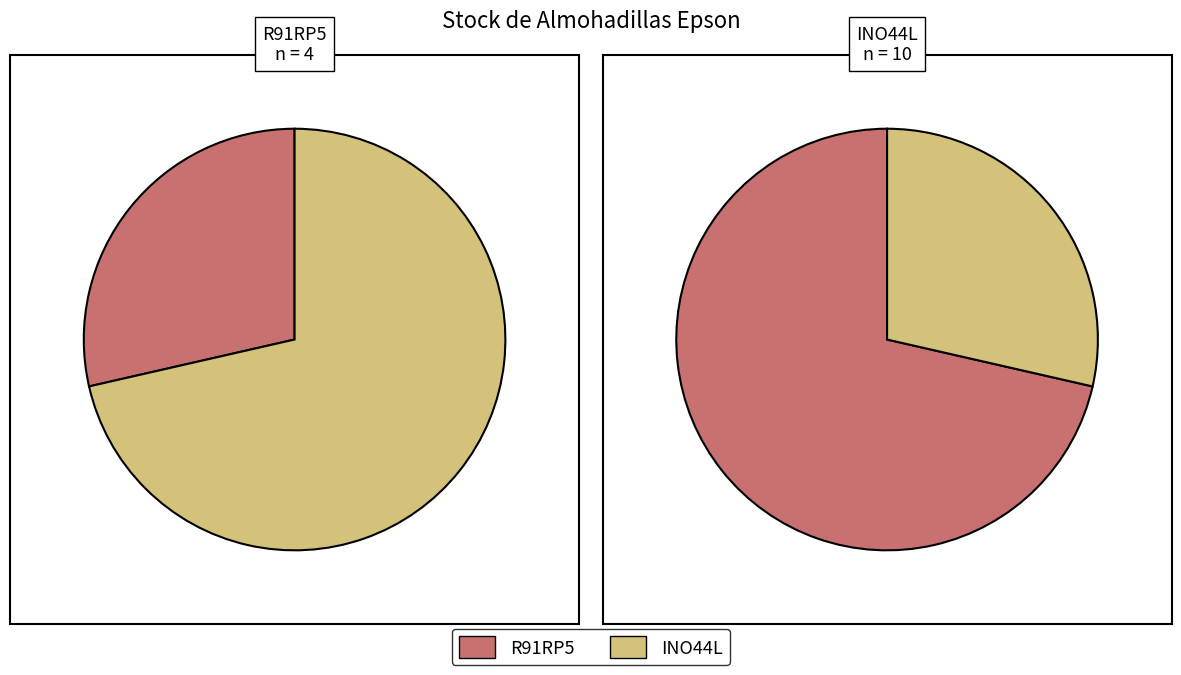

Rank the categories by value from highest to lowest.

INO44L, R91RP5